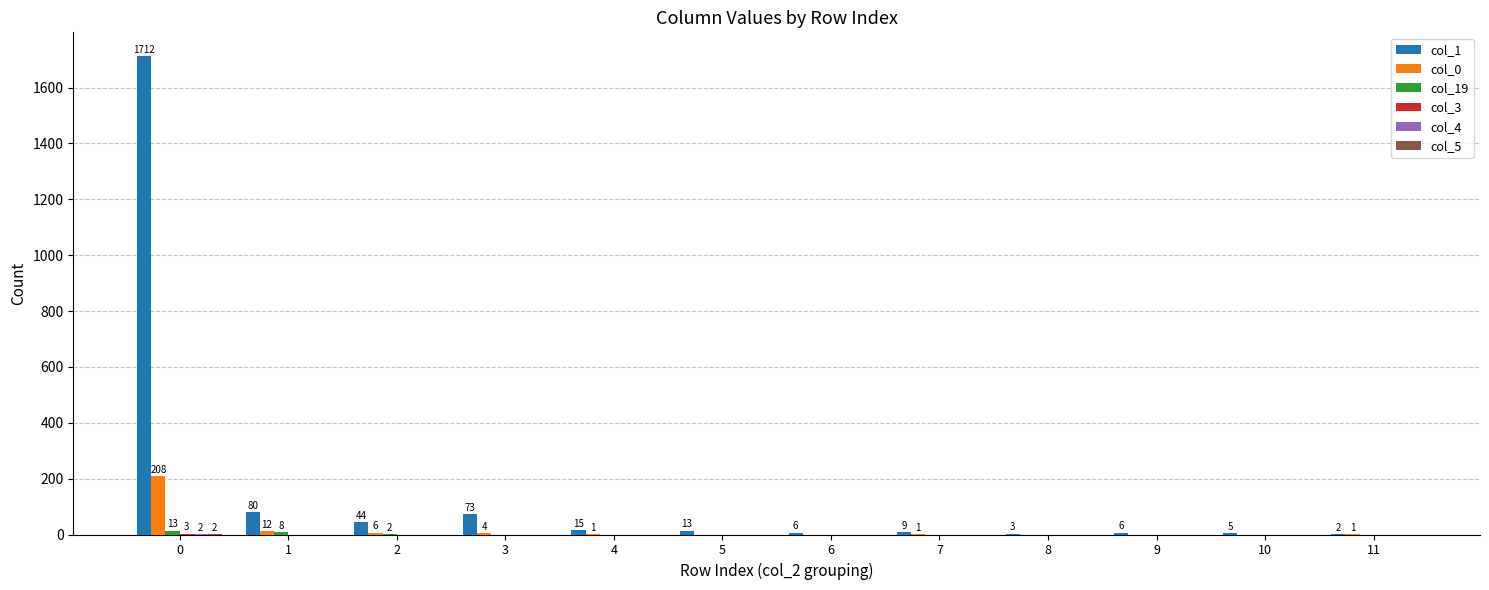

What is the maximum value shown in the chart?

1712